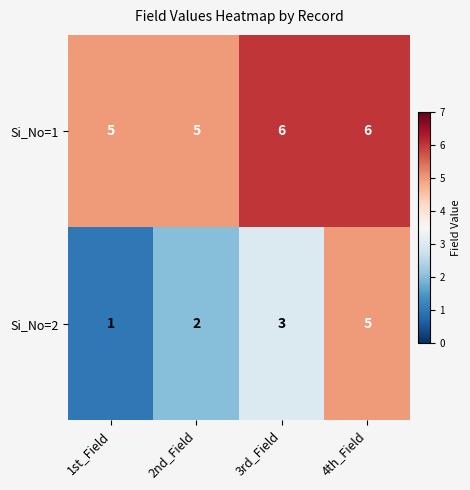

At which category is the sum across all series the highest?

4th_Field